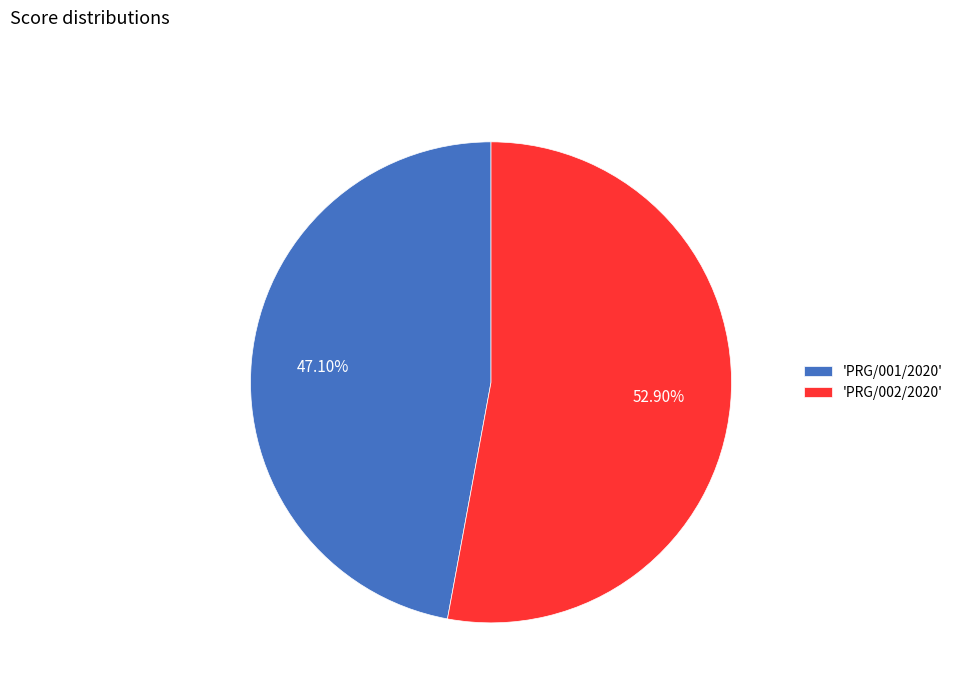

Is the sum of 'PRG/002/2020' and 'PRG/001/2020' greater than half?

Yes